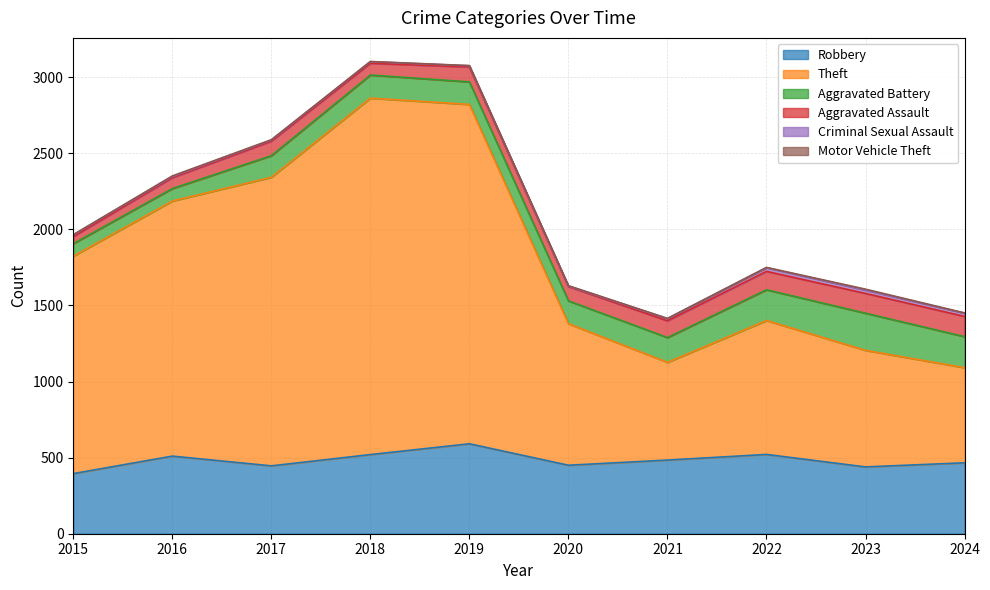

Rank the series at 2022 from lowest to highest value.

Motor Vehicle Theft, Criminal Sexual Assault, Aggravated Assault, Aggravated Battery, Robbery, Theft